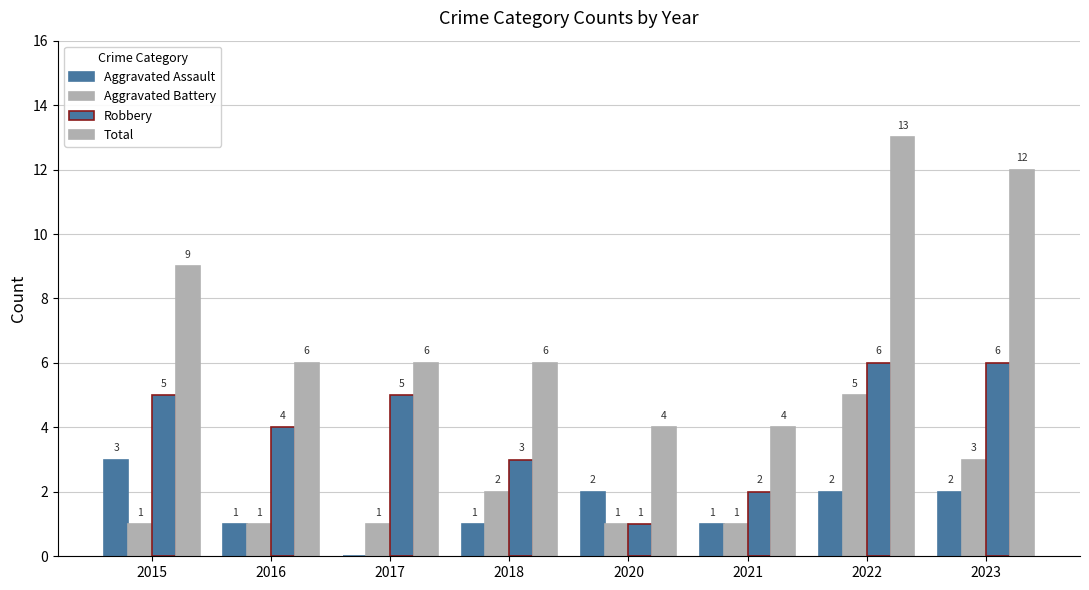

Which series changed the most between 2015 and 2023?

Total